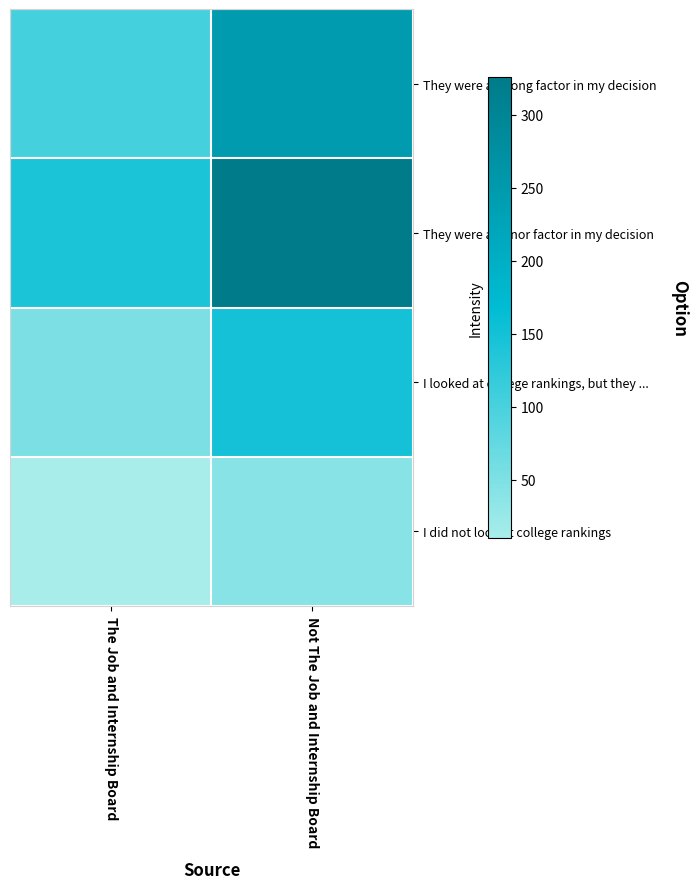

Which series has the largest range (max minus min)?

They were a minor factor in my decision